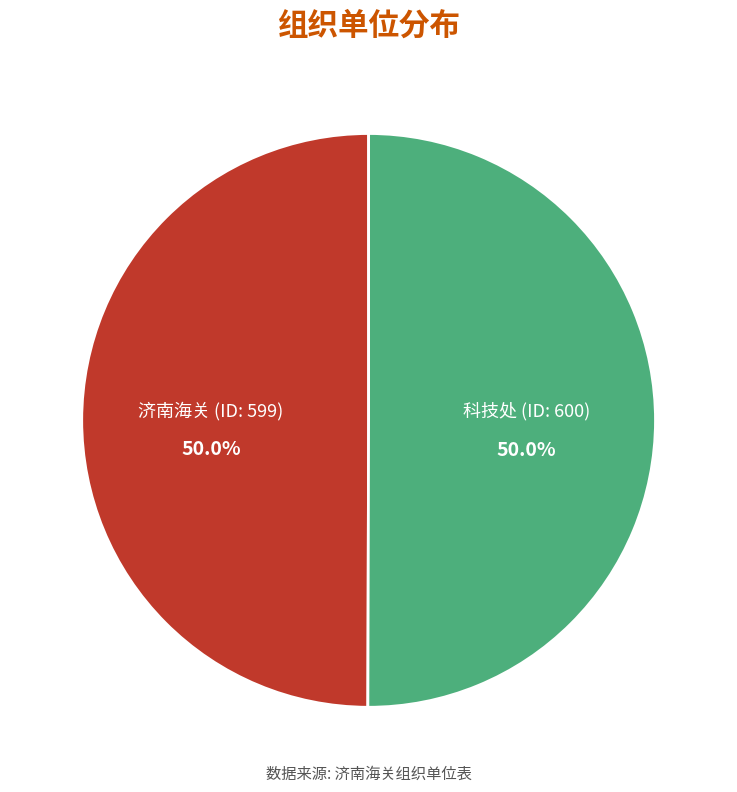

Count the number of slices in the pie.

2